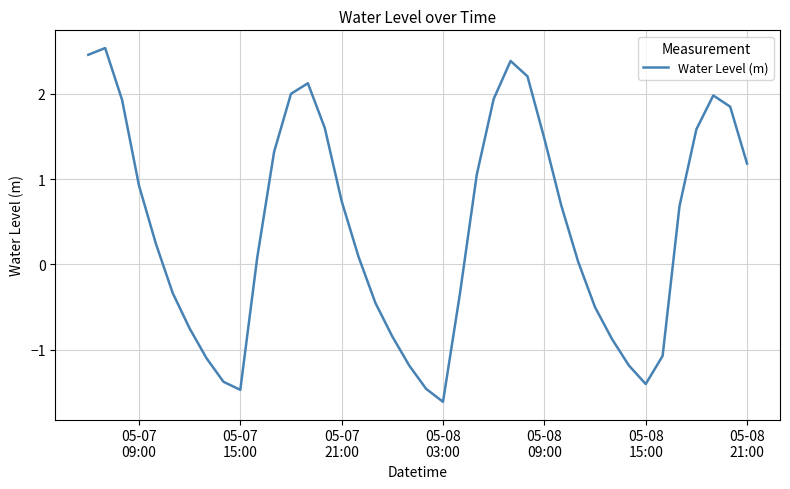

What is the average value?

0.4